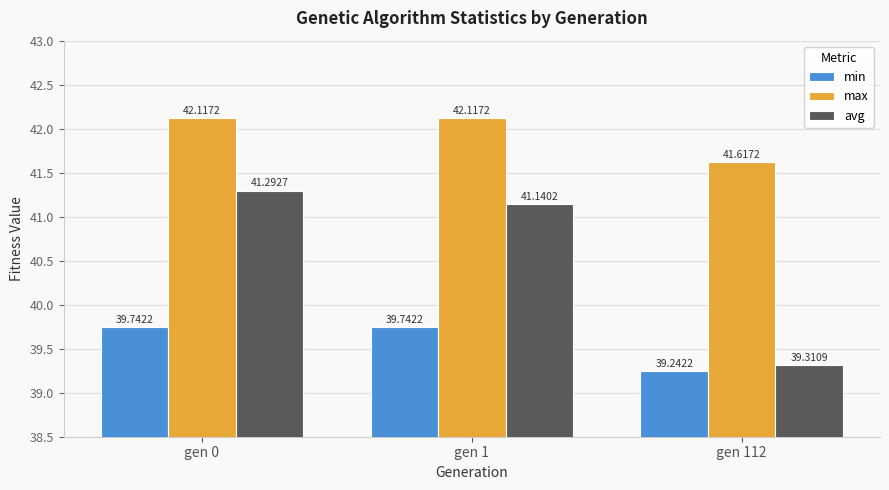

How many groups of bars are there?

3